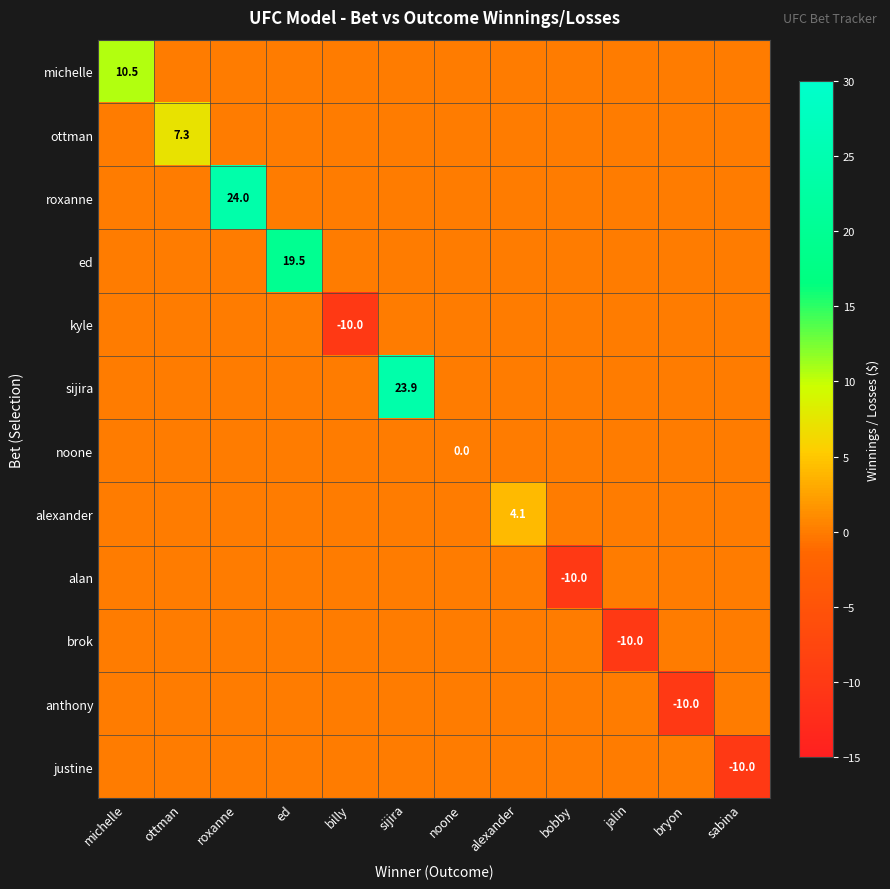

True or false: alan has a value of -10.0 at bobby.

True